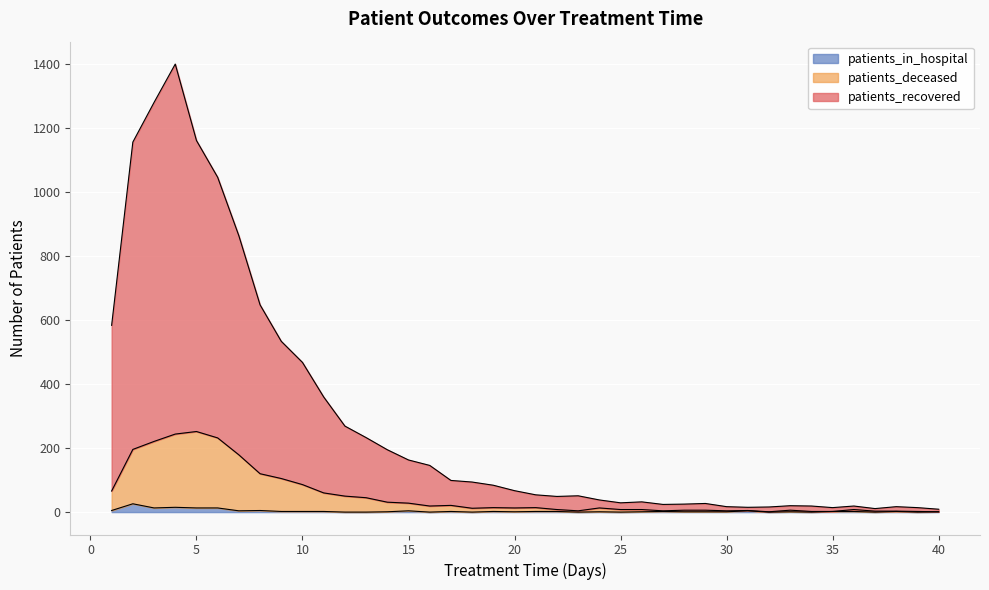

Between 3 and 36, which is larger?

3